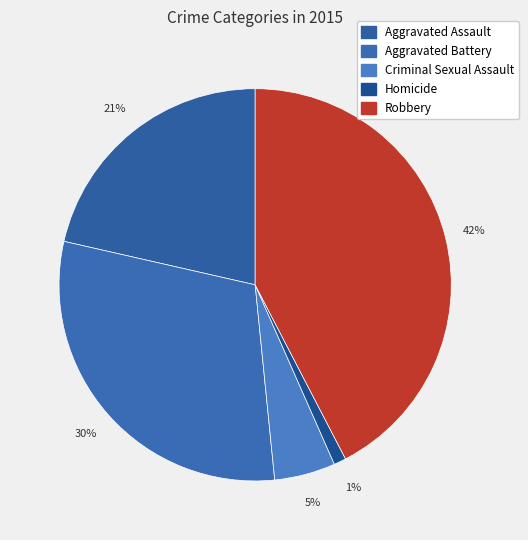

Is there any slice that represents more than half of the pie?

No